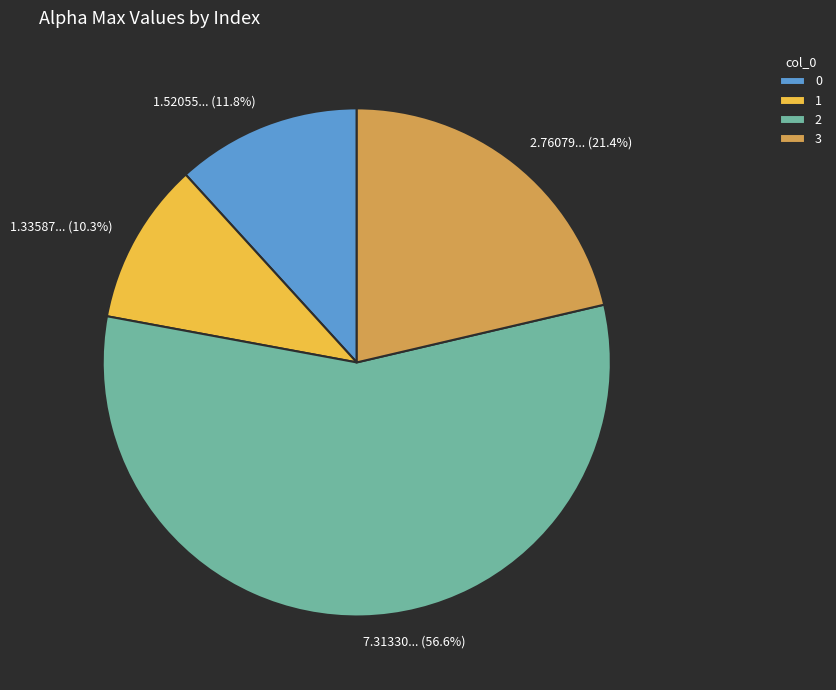

What is the majority slice?

2